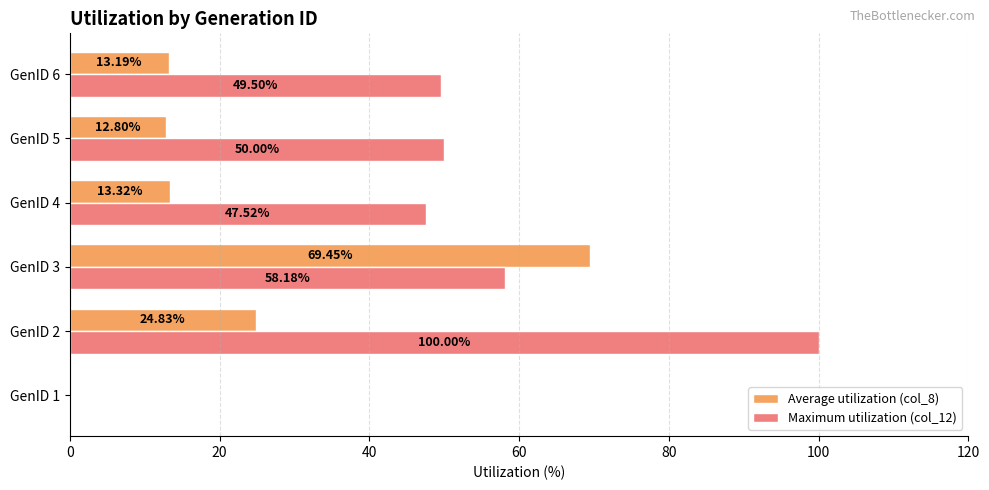

What is the sum of all Maximum utilization (col_12) values?

305.2